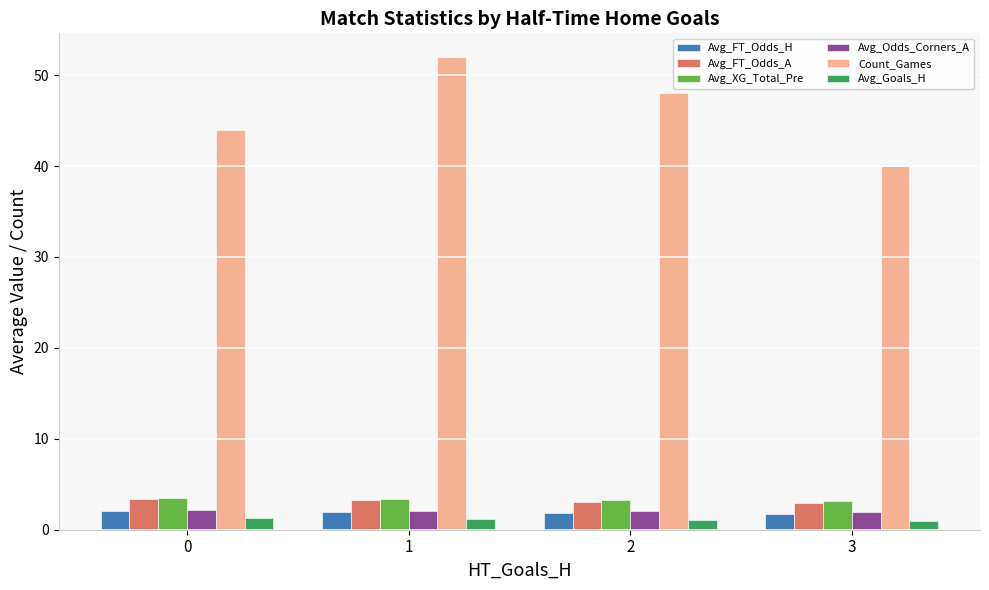

What is the sum of all Avg_FT_Odds_H values?

7.7